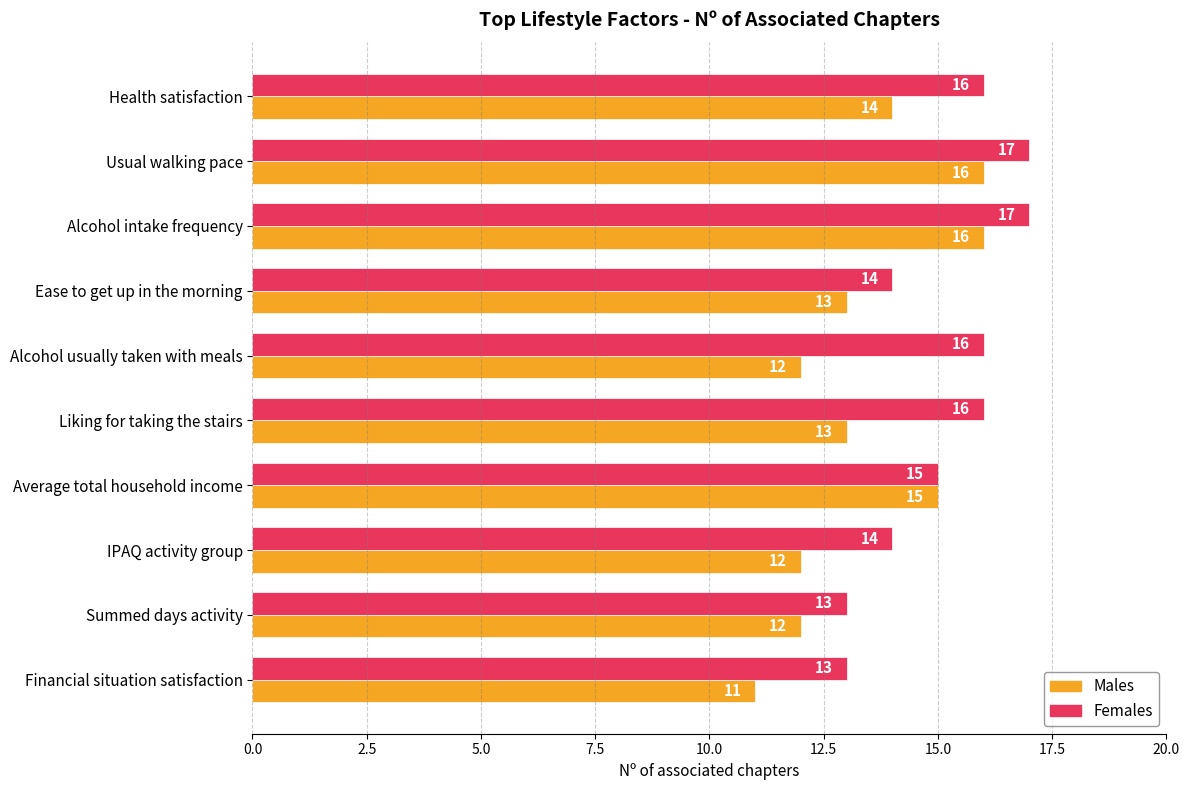

Between Alcohol intake frequency and Liking for taking the stairs, which series saw the biggest shift?

Males